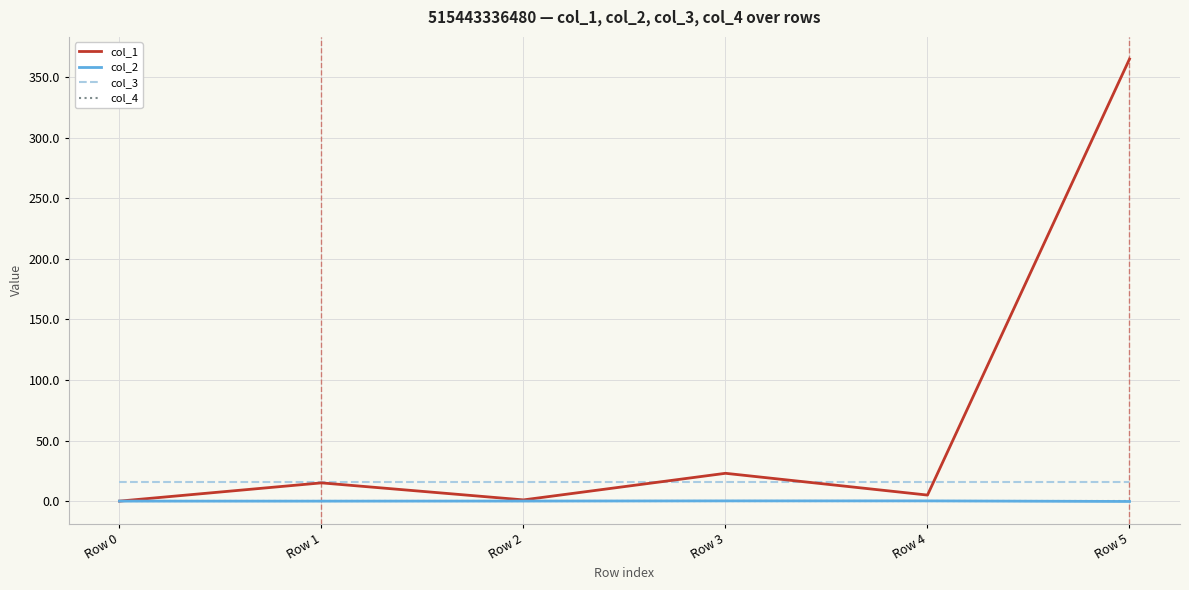

What is the minimum value shown in the chart?

-0.3